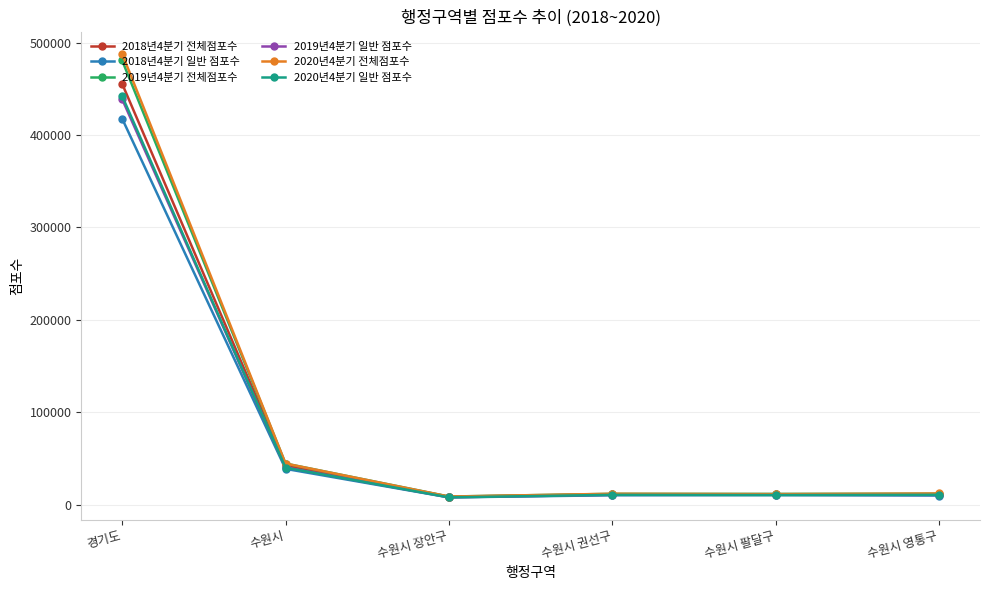

Read the 2020년4분기 일반 점포수 value at 수원시 권선구.

10787